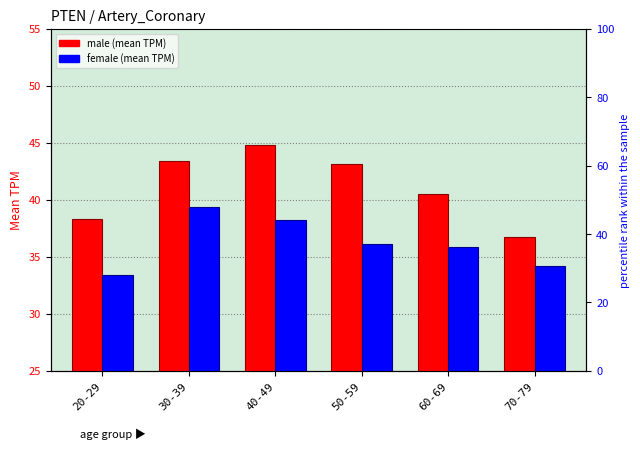

What is the difference between the male values at 20-29 and 70-79?

1.5